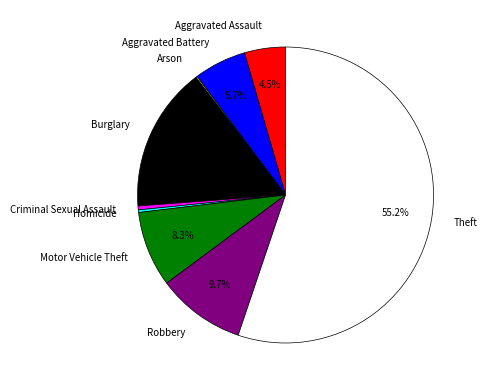

What is the largest slice in the pie chart?

Theft